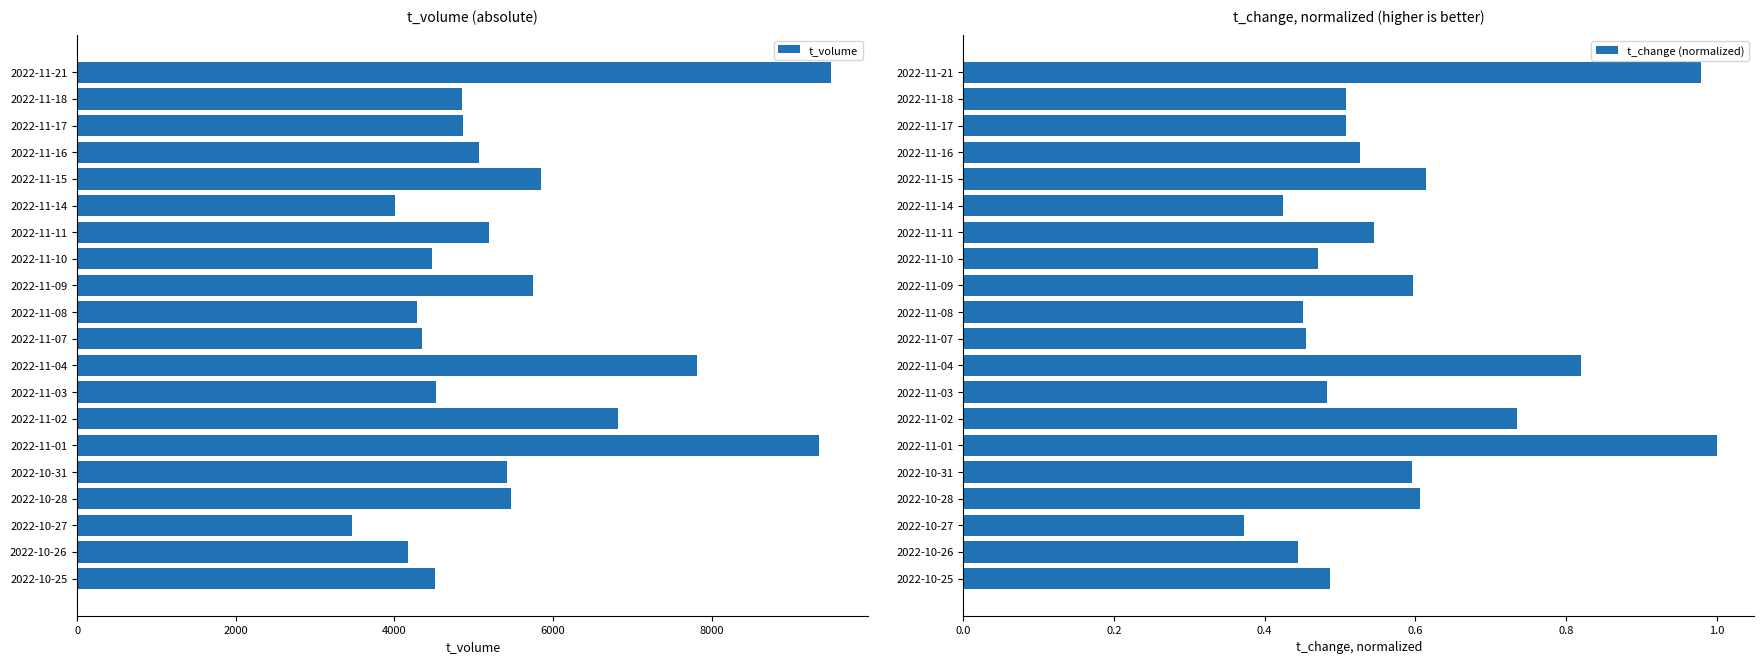

What is the maximum value for t_change (normalized)?

1.0